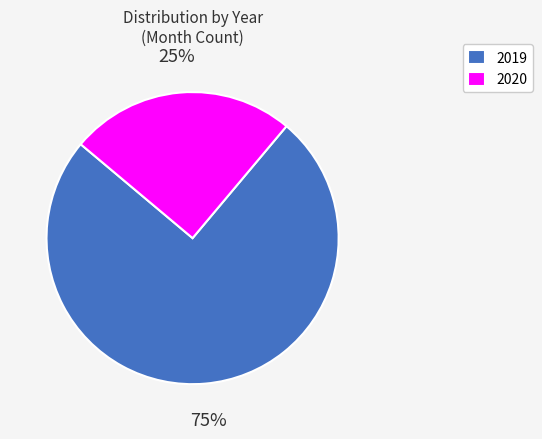

How many slices are in this pie chart?

2